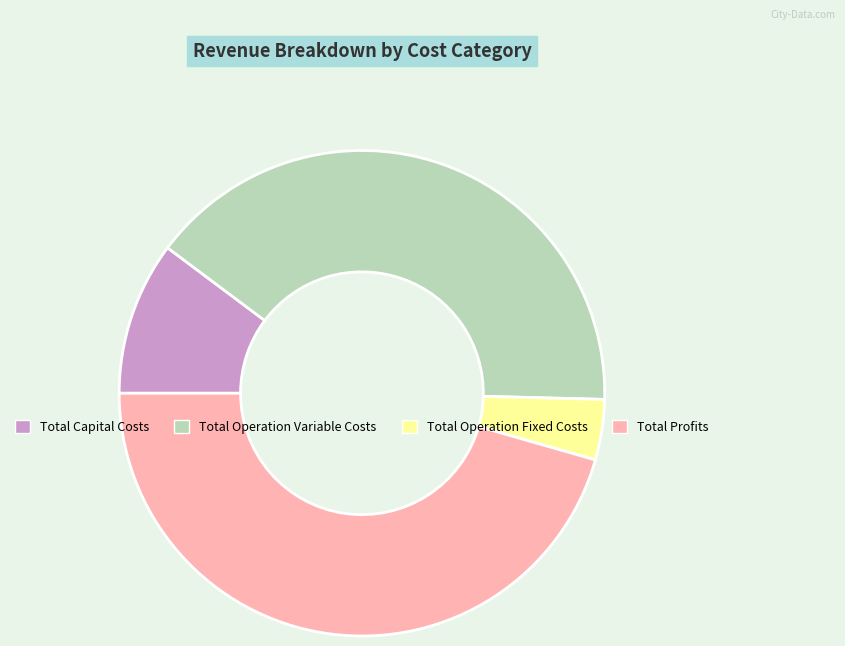

Is Total Capital Costs the majority of the pie?

No